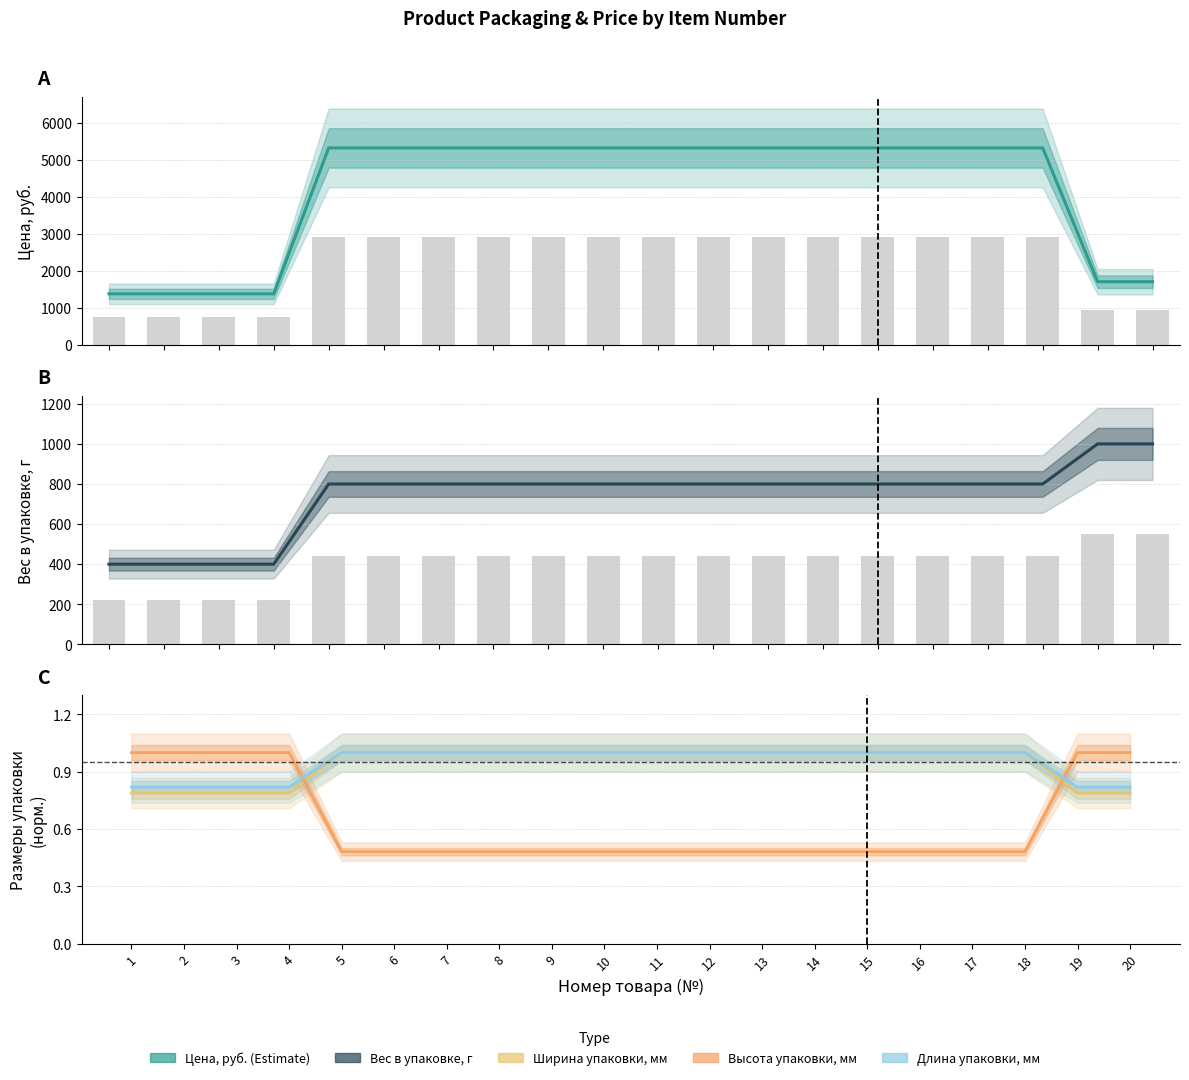

Reading right to left, transcribe all the data shown in this chart.

Цена, руб.: 20=1708.8	19=1708.8	18=5318.4	17=5318.4	16=5318.4	15=5318.4	14=5318.4	13=5318.4	12=5318.4	11=5318.4	10=5318.4	9=5318.4	8=5318.4	7=5318.4	6=5318.4	5=5318.4	4=1382.4	3=1382.4	2=1382.4	1=1382.4
Вес в упаковке, г: 20=1000.0	19=1000.0	18=800.0	17=800.0	16=800.0	15=800.0	14=800.0	13=800.0	12=800.0	11=800.0	10=800.0	9=800.0	8=800.0	7=800.0	6=800.0	5=800.0	4=400.0	3=400.0	2=400.0	1=400.0
Ширина упаковки, мм: 20=0.8	19=0.8	18=1.0	17=1.0	16=1.0	15=1.0	14=1.0	13=1.0	12=1.0	11=1.0	10=1.0	9=1.0	8=1.0	7=1.0	6=1.0	5=1.0	4=0.8	3=0.8	2=0.8	1=0.8
Высота упаковки, мм: 20=1.0	19=1.0	18=0.5	17=0.5	16=0.5	15=0.5	14=0.5	13=0.5	12=0.5	11=0.5	10=0.5	9=0.5	8=0.5	7=0.5	6=0.5	5=0.5	4=1.0	3=1.0	2=1.0	1=1.0
Длина упаковки, мм: 20=0.8	19=0.8	18=1.0	17=1.0	16=1.0	15=1.0	14=1.0	13=1.0	12=1.0	11=1.0	10=1.0	9=1.0	8=1.0	7=1.0	6=1.0	5=1.0	4=0.8	3=0.8	2=0.8	1=0.8